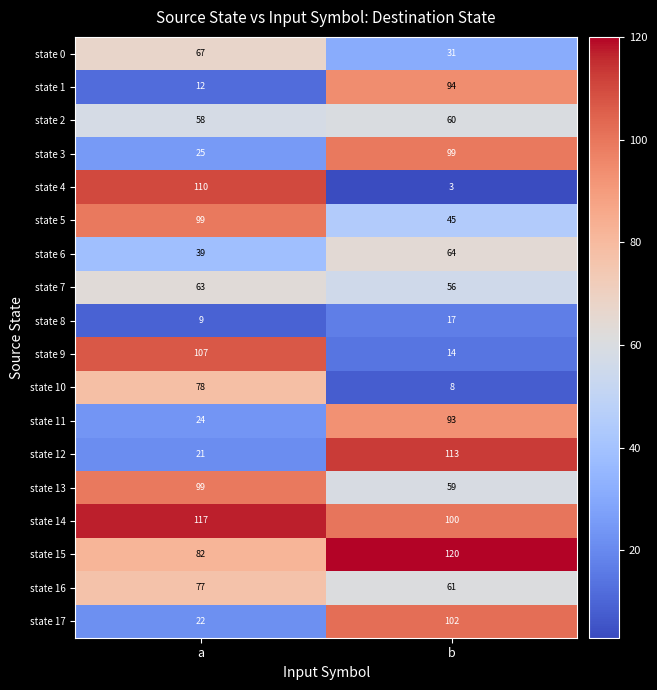

Which label corresponds to the largest value in the chart?

b